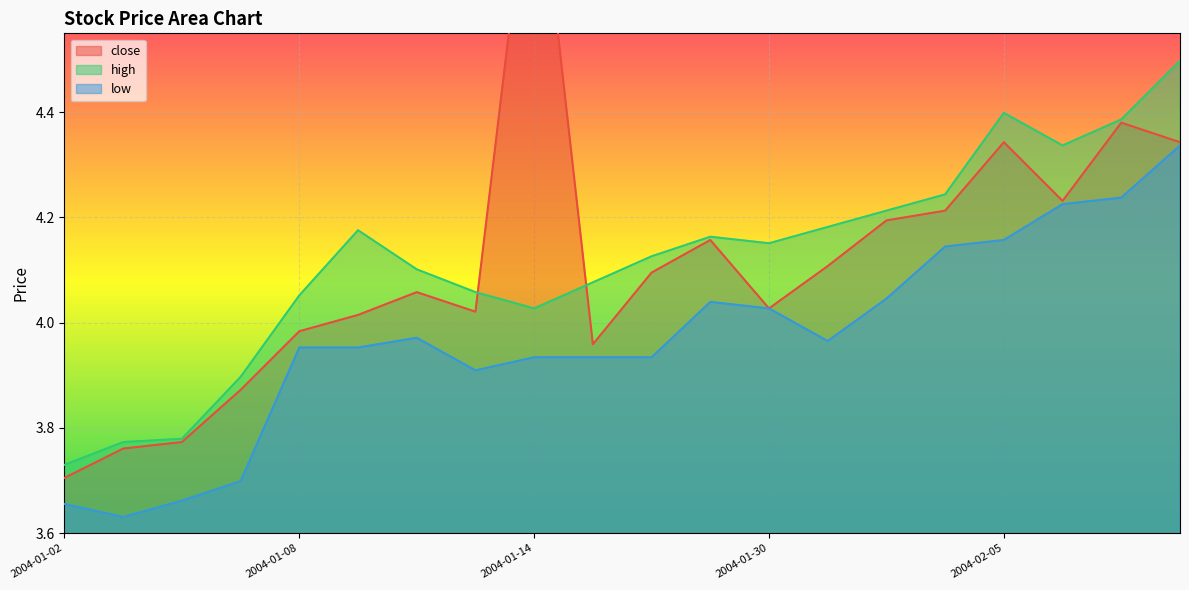

At which category does the chart reach its peak across all series?

2004-01-14